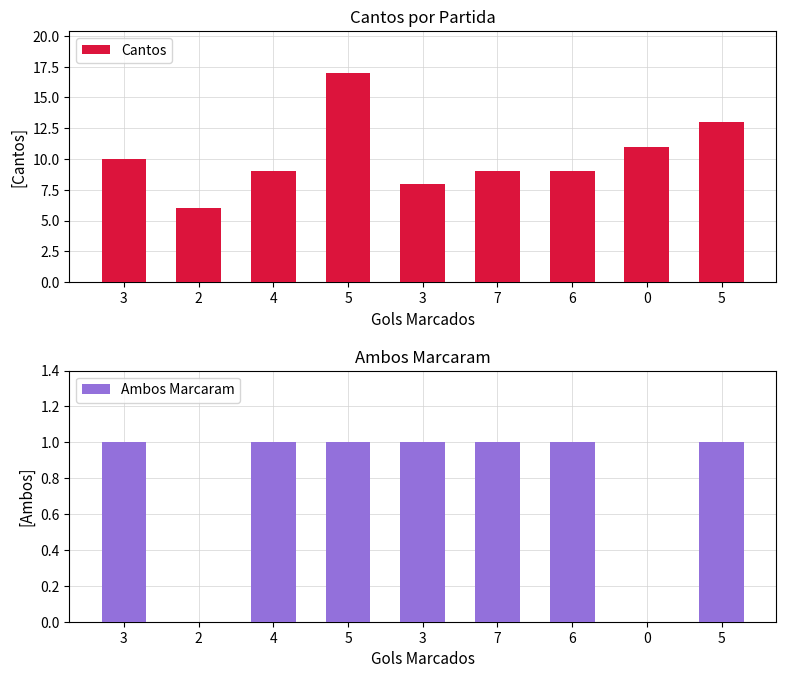

What is the sum of all Cantos values?

92